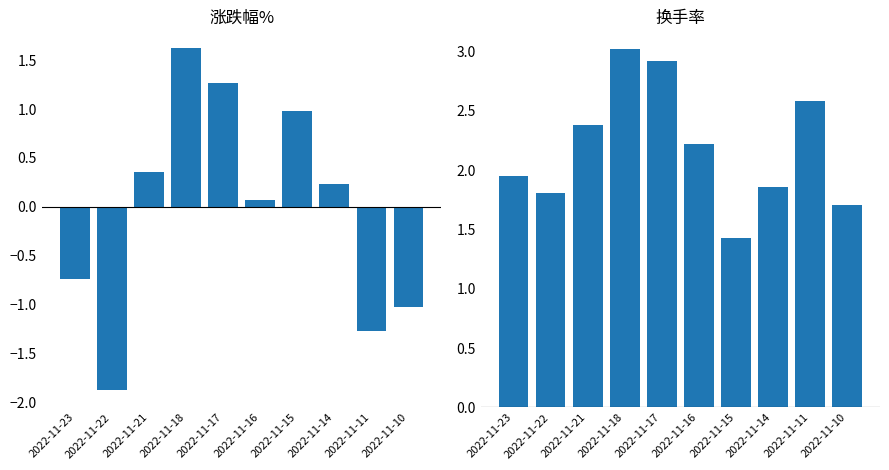

At which label is 涨跌幅% closest to 0?

2022-11-16